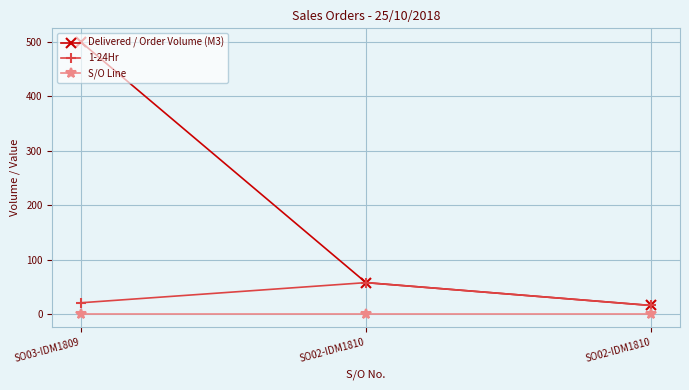

Rank the series at SO02-IDM1810 from lowest to highest value.

S/O Line, Delivered / Order Volume (M3), 1-24Hr